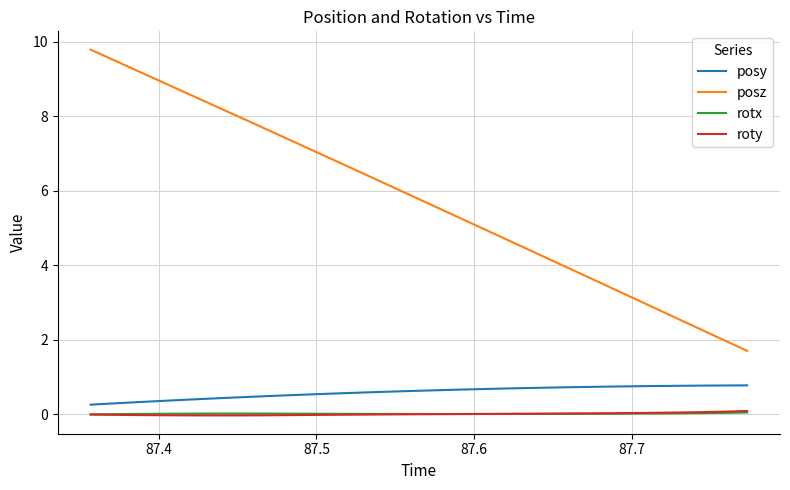

What is the maximum value shown in the chart?

9.8